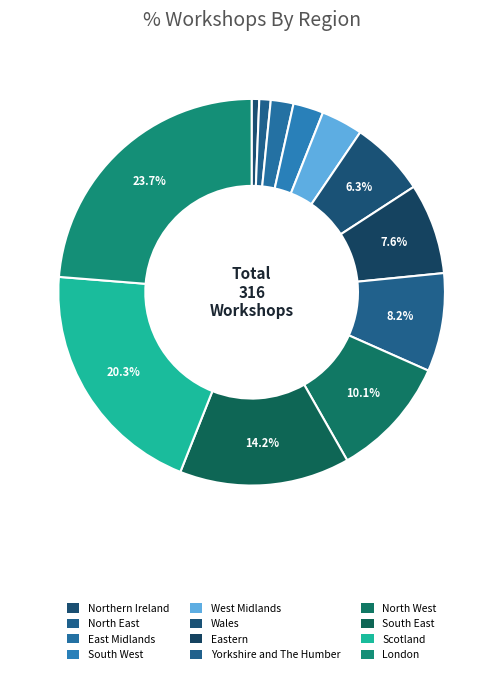

What percentage is the Scotland slice, to the nearest percent?

20%